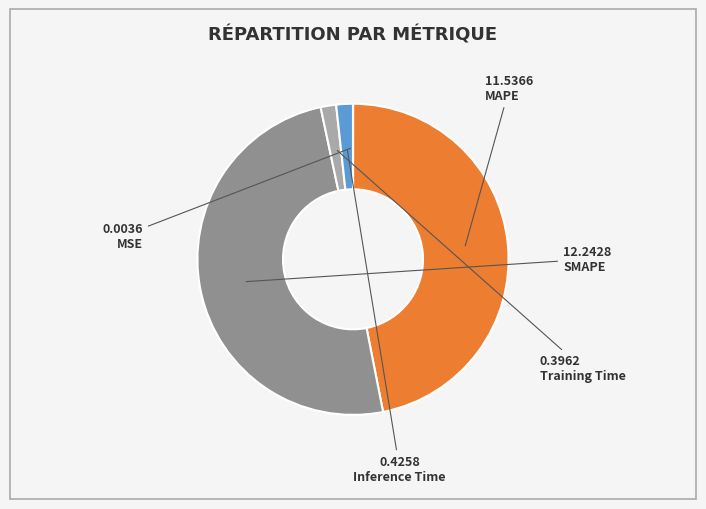

Is the sum of MAPE and SMAPE greater than half?

Yes